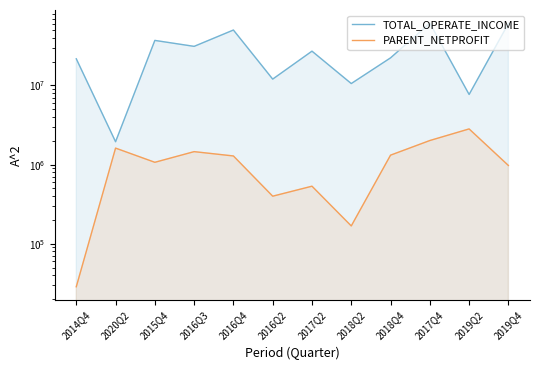

What is the difference between the maximum and second lowest values in the PARENT_NETPROFIT series?

2658482.2